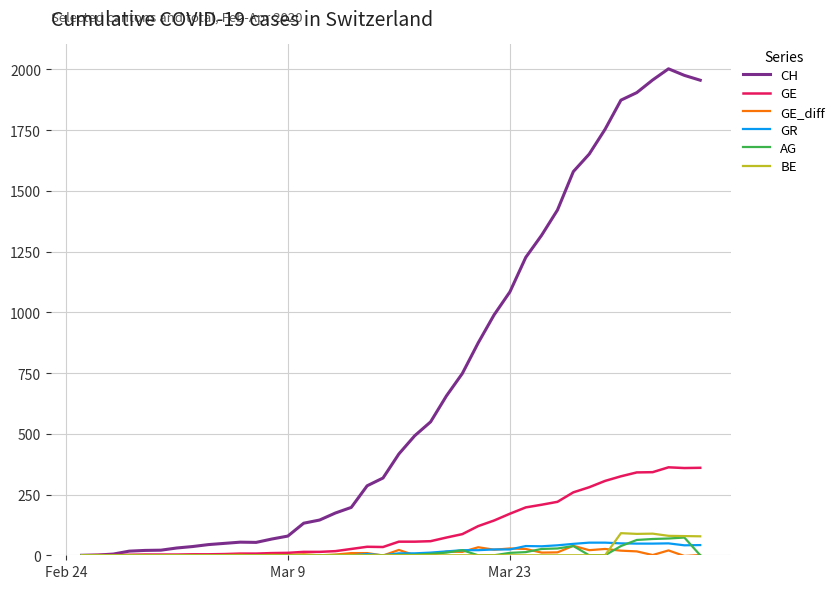

Which series has the largest total across all categories?

CH